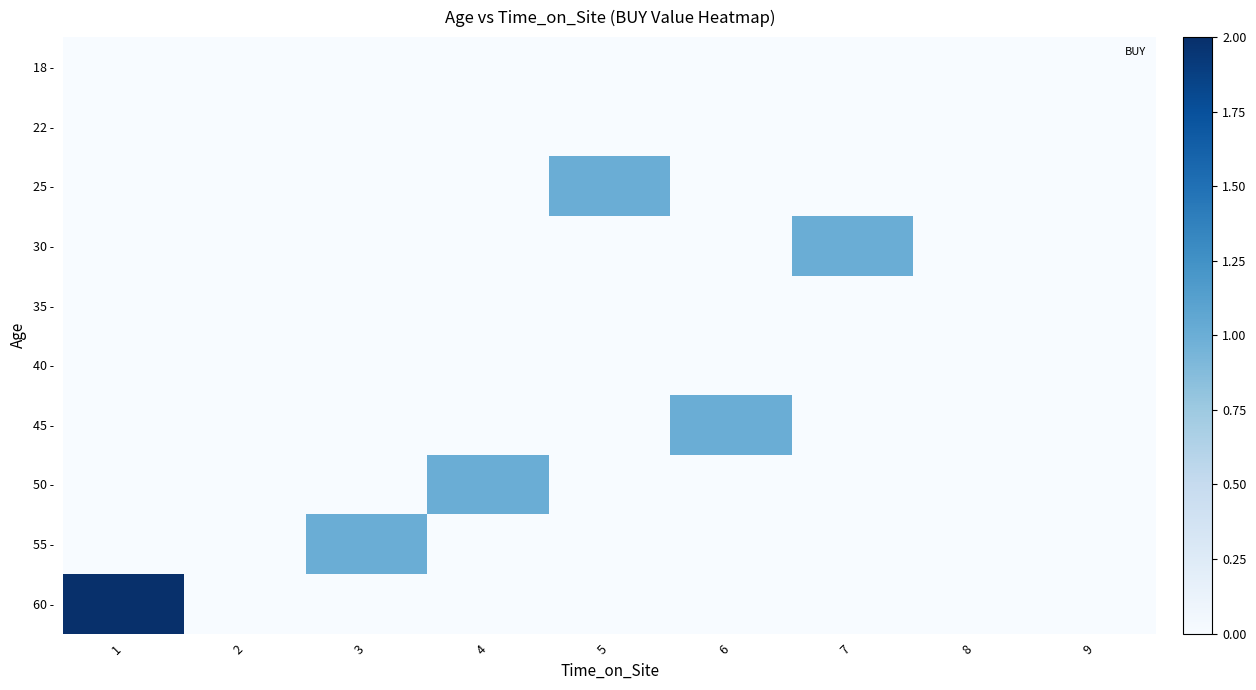

Which series has the largest range (max minus min)?

60 -